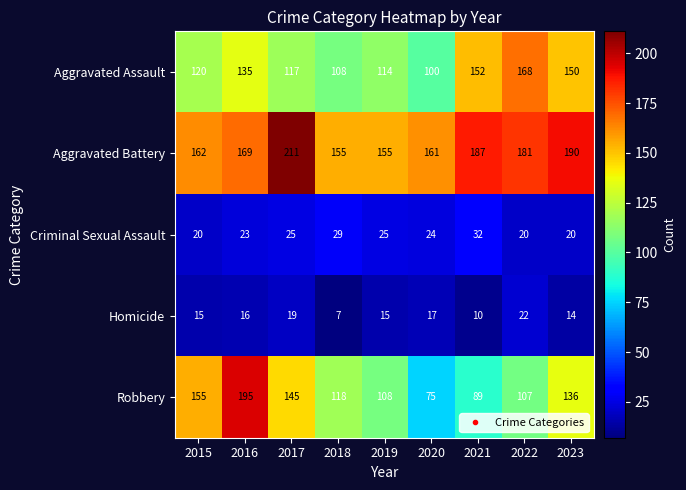

Which series changed the most between 2020 and 2023?

Robbery